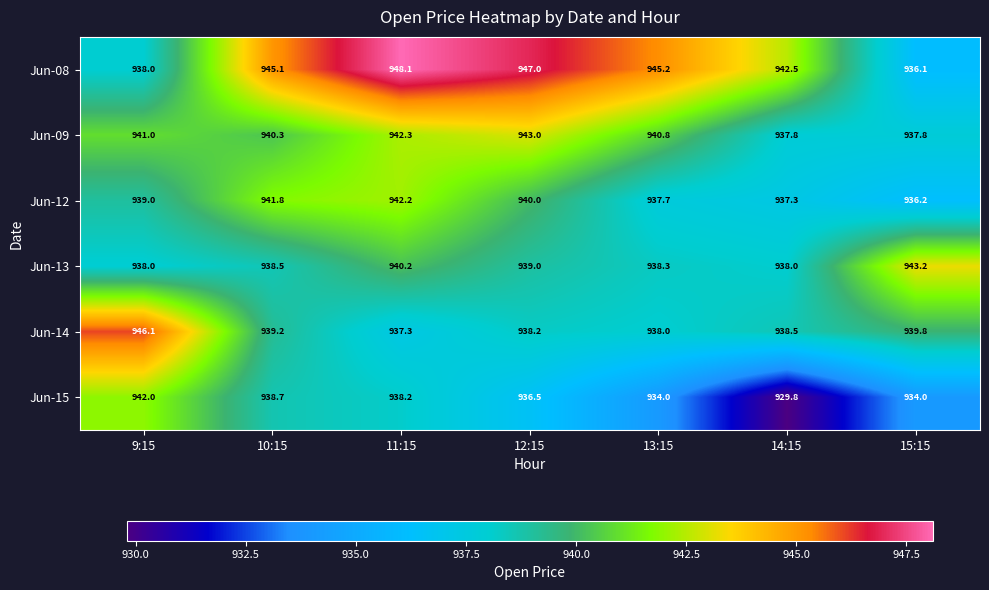

Which series has the widest spread of values?

Jun-15